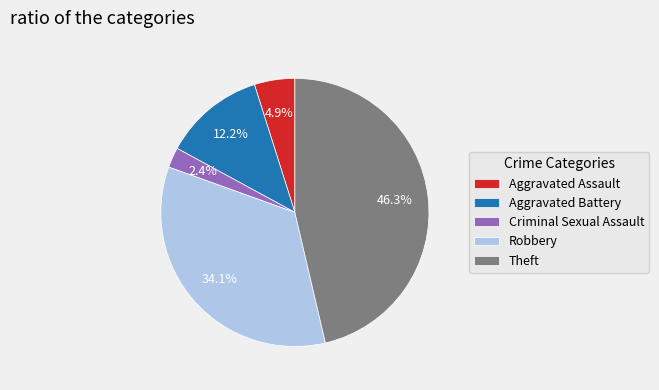

True or false: Aggravated Battery accounts for 5% of the total.

False